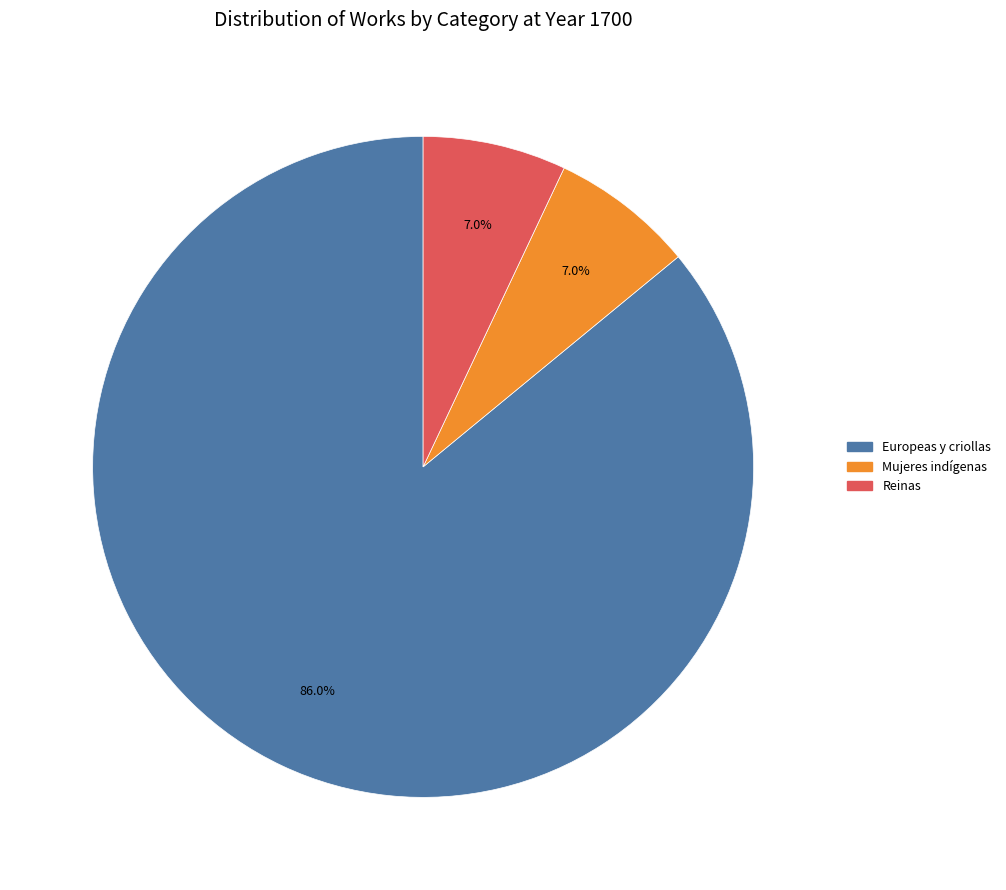

To the nearest percent, what percentage of the pie is Mujeres indígenas?

7%